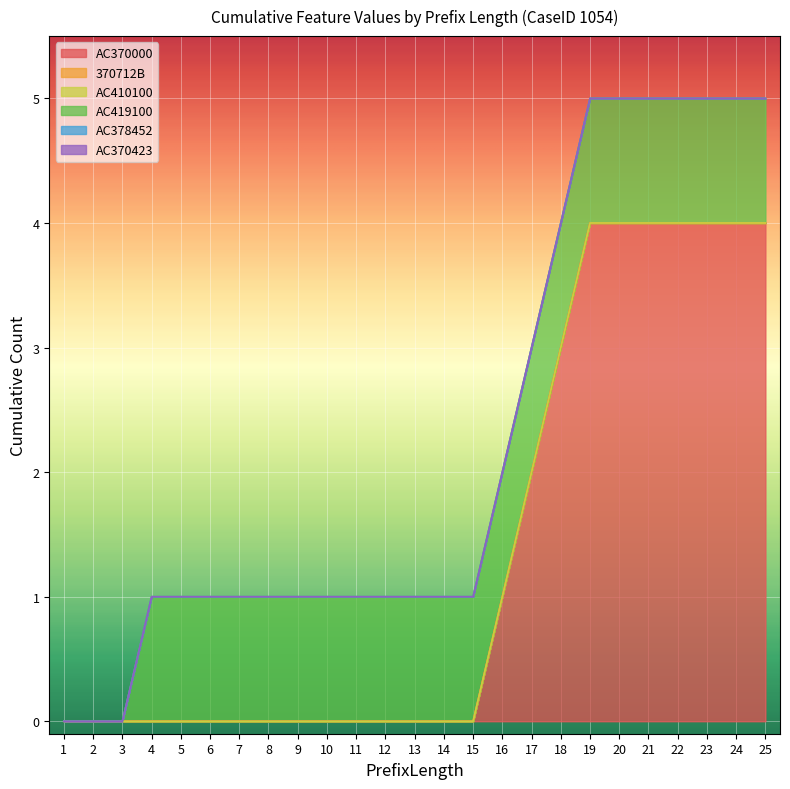

What is the difference between the maximum and second lowest values in the AC370000 series?

4